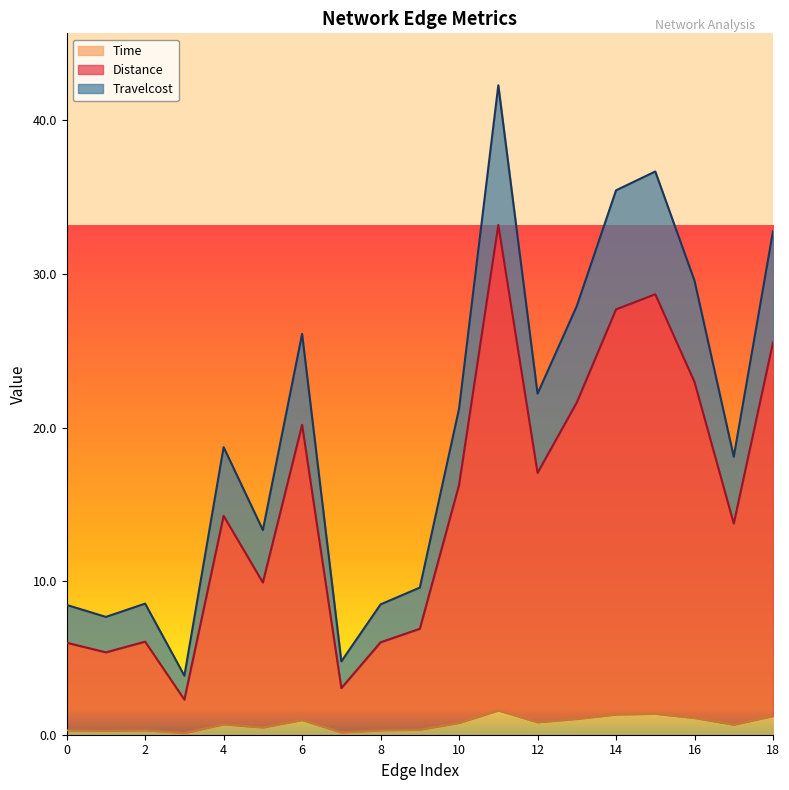

At how many categories does at least one series exceed 7?

17